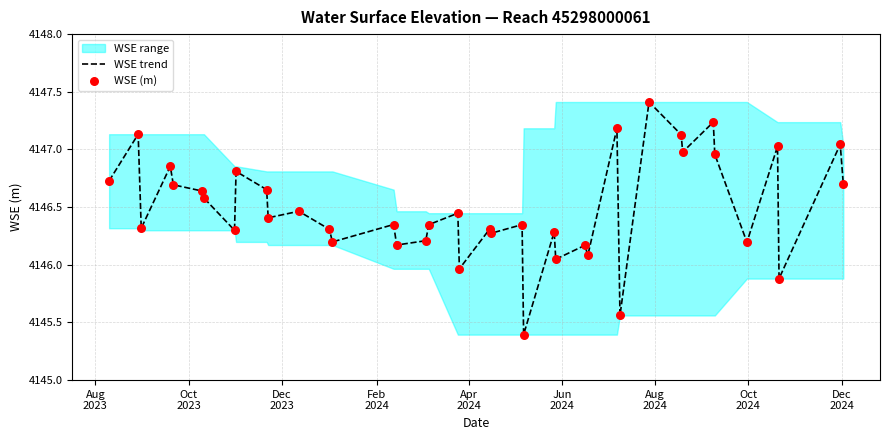

Which series has the largest total across all categories?

WSE trend